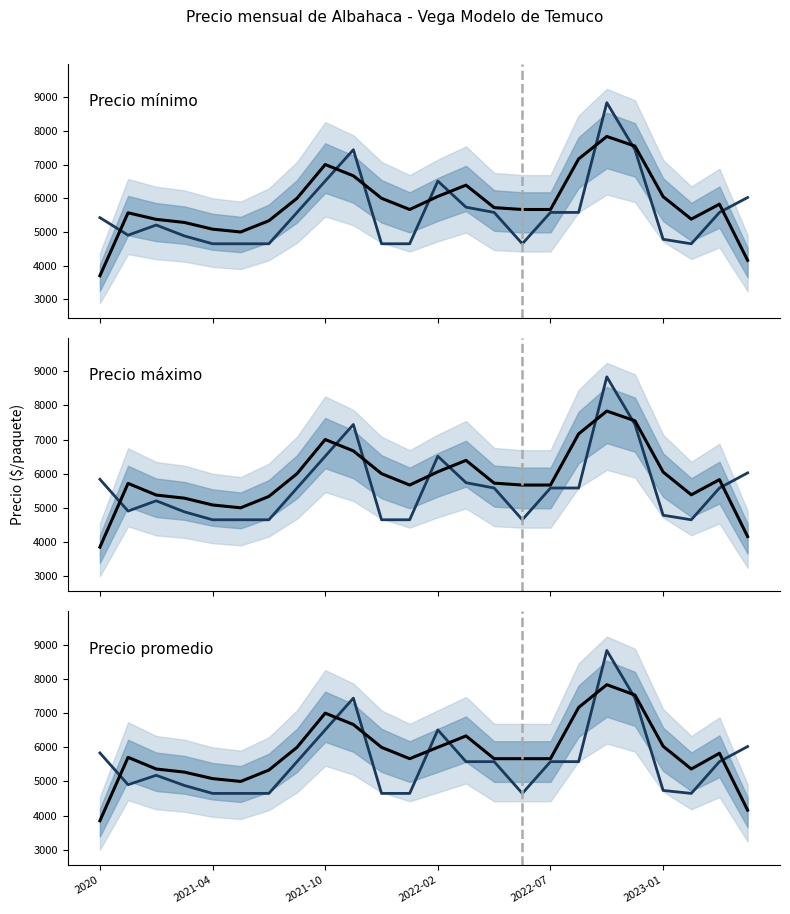

List the labels in order of Precio máximo (promedio) value, smallest first.

2022-07, 2023-01, 6, 10, 11, 15, 21, 20, 2022-02, 2021-04, 2021-10, 7, 14, 16, 17, 22, 13, 2020, 23, 8, 12, 9, 19, 18